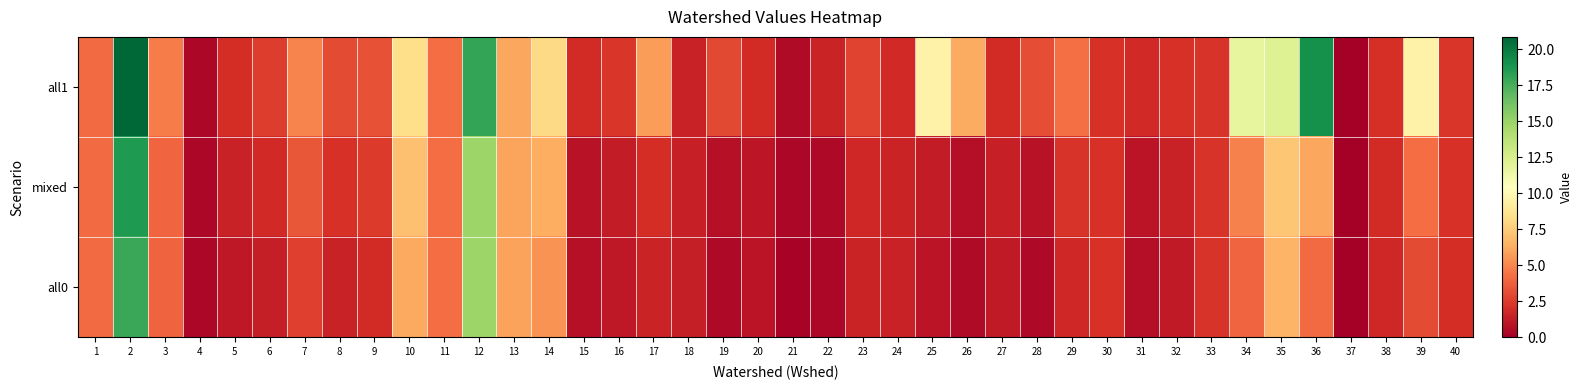

How many series are shown in this chart?

3